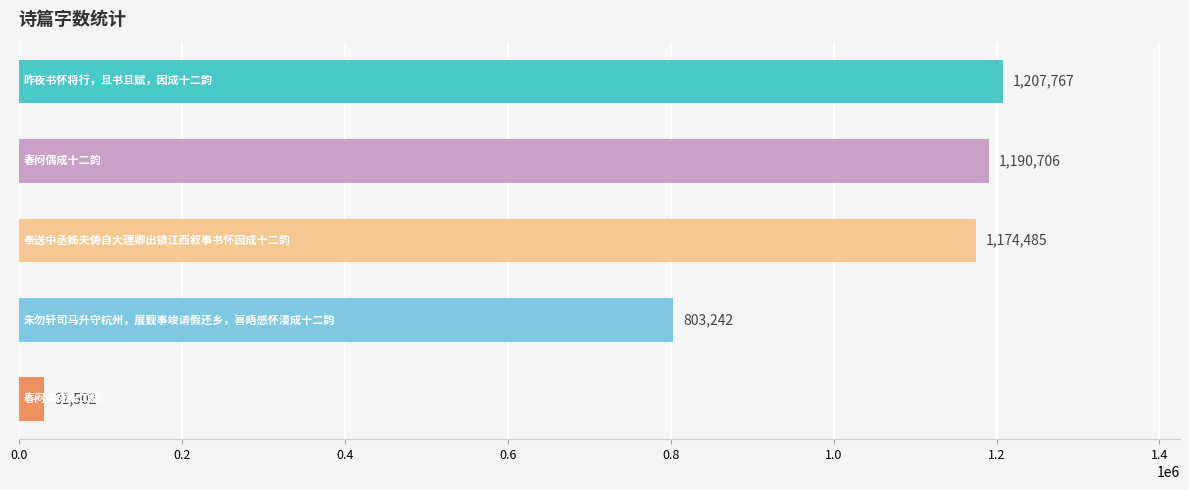

What is the smallest value displayed?

31502